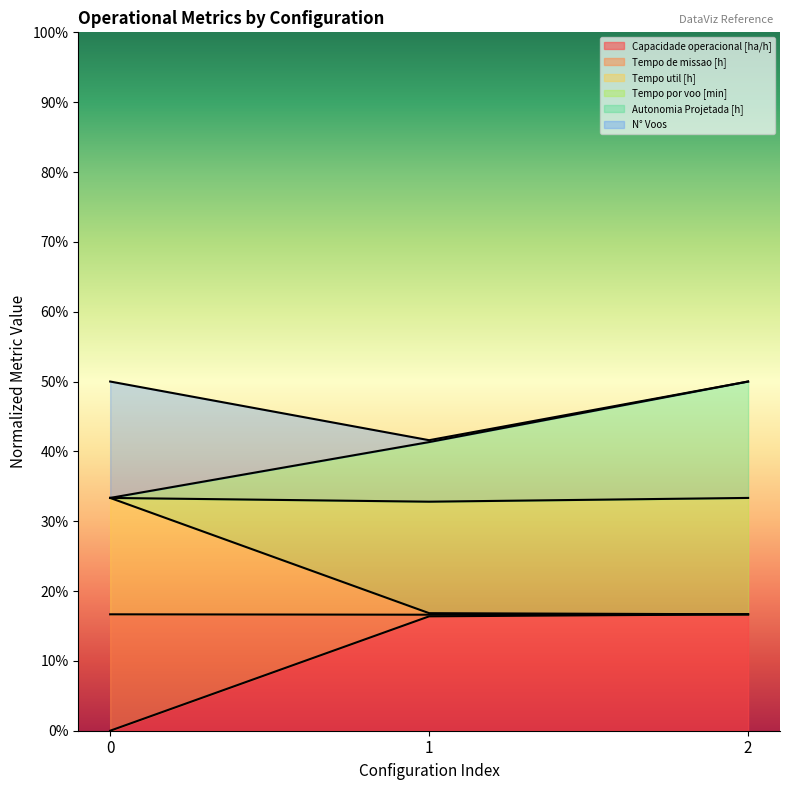

At which label does Capacidade operacional [ha/h] first exceed 16?

1